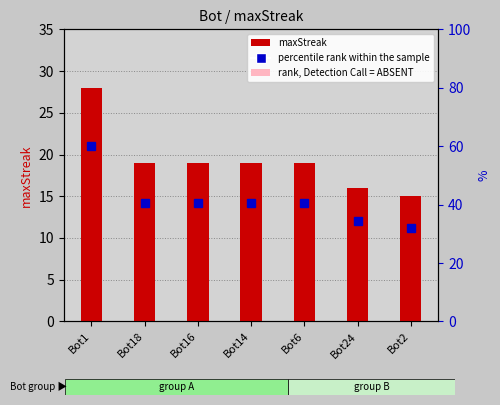

How many categories are shown in the chart?

7